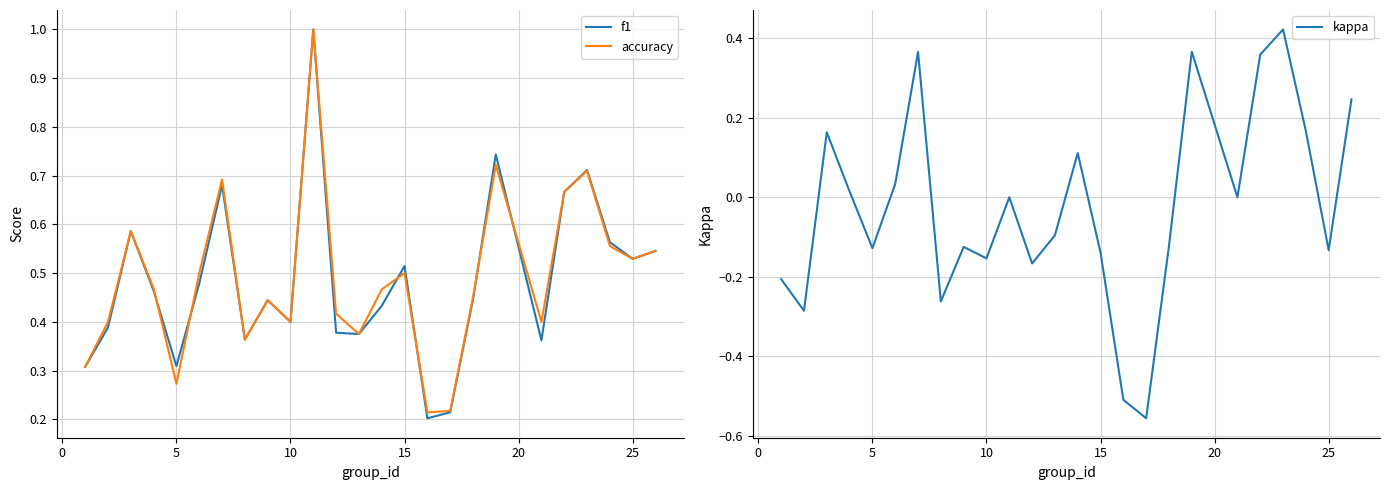

The accuracy series shows 0.1 at 5. True or false?

False